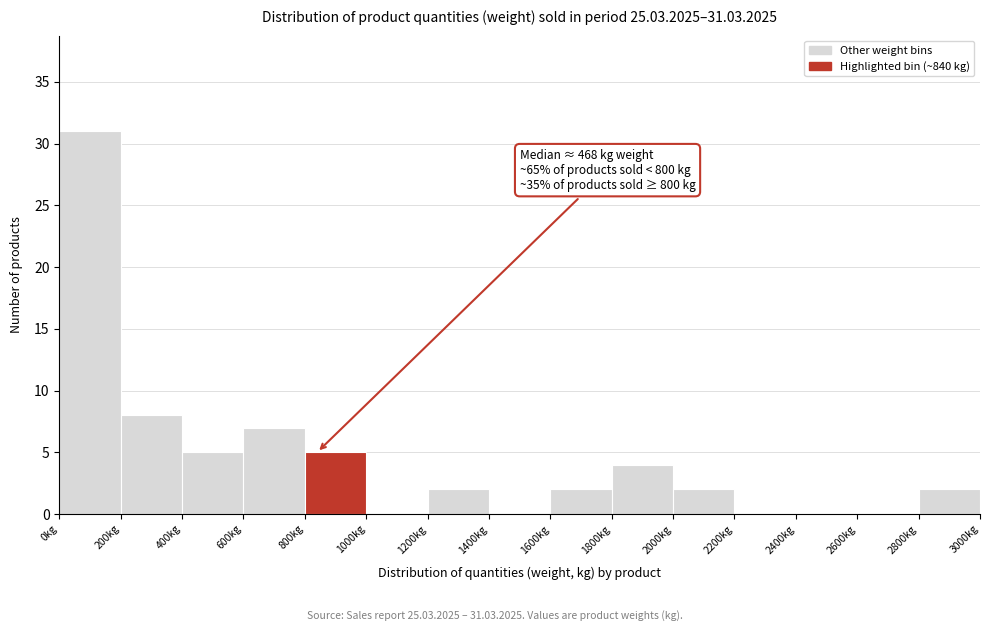

Over which range of the x-axis is the bar tallest?

0 to 200